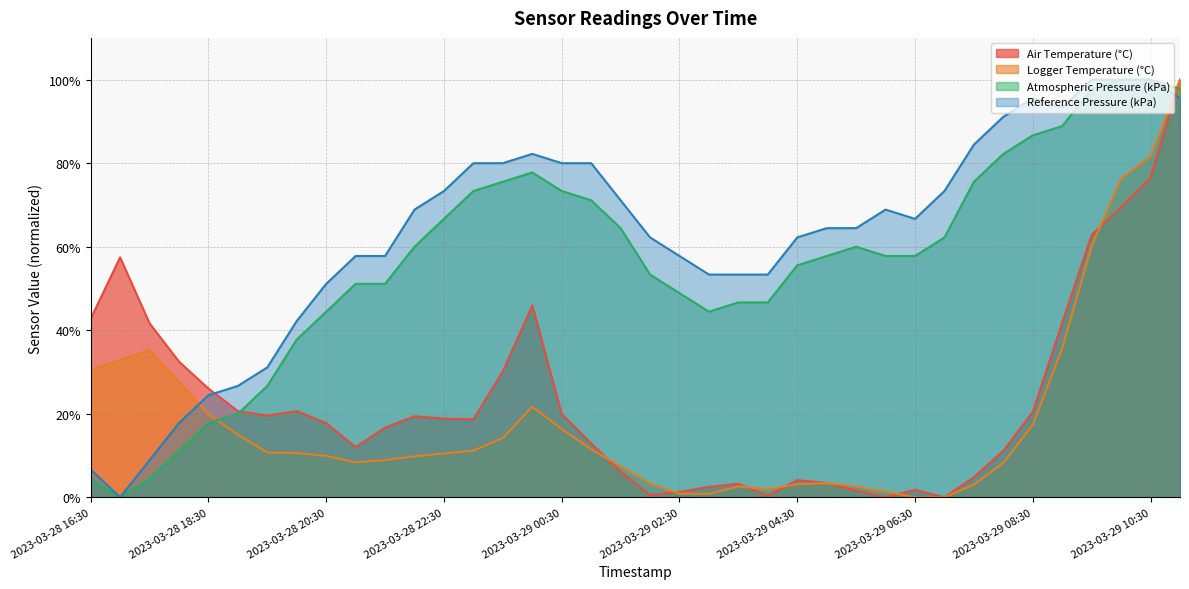

What is the value of the Logger Temperature (°C) point at the 8th from the left?

10.6